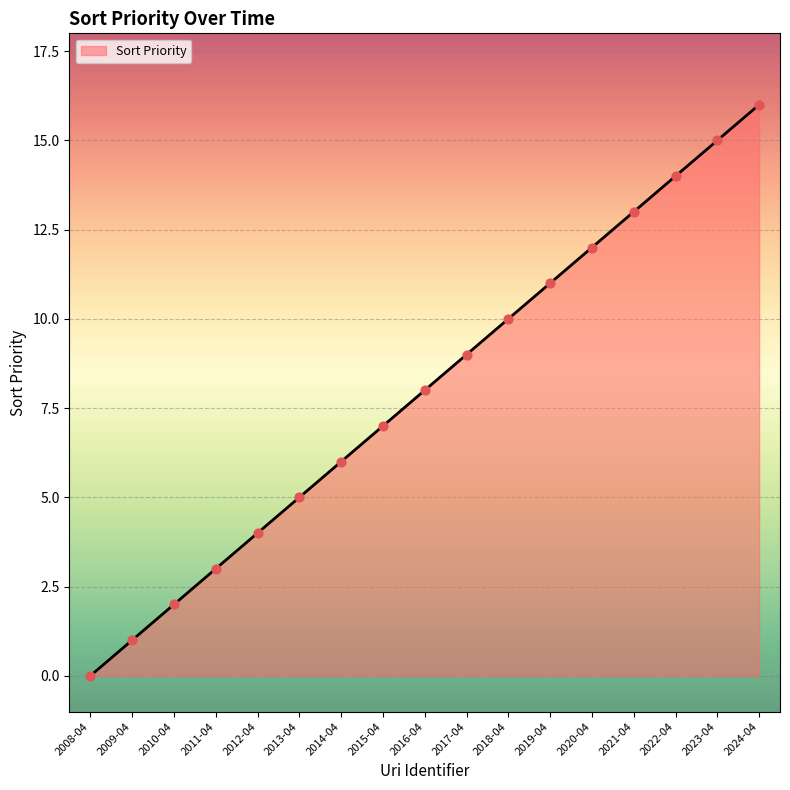

What is the change in value from 2008-04 to 2011-04?

+3